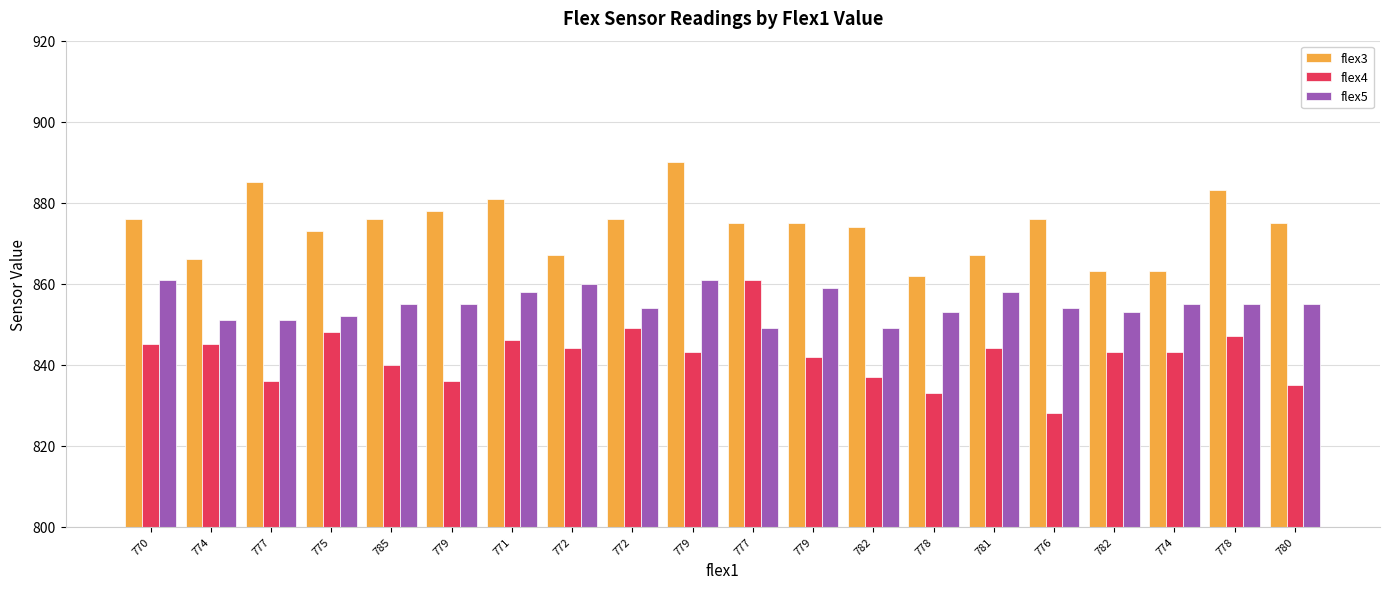

Are the bars grouped side by side (vs. stacked)?

Yes